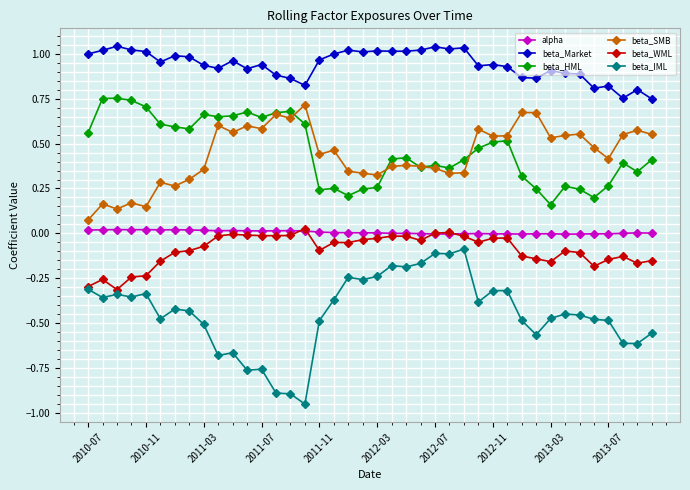

How many lines are shown in the chart?

6